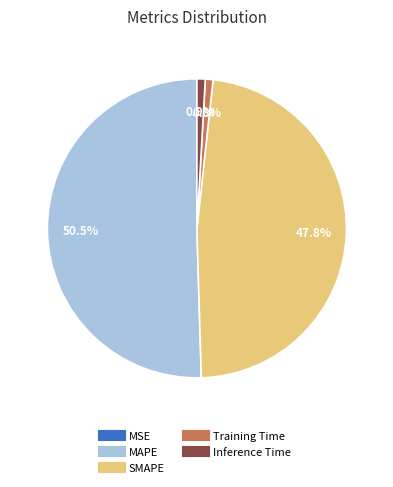

Is it true that Inference Time is 11% of the pie?

False